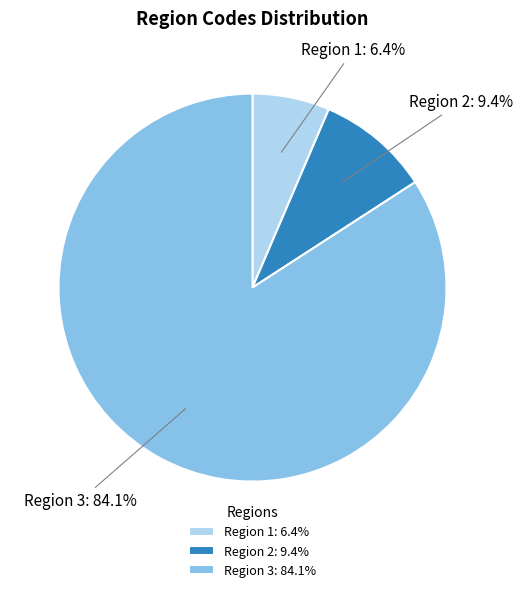

To the nearest percent, what percentage of the pie is Region 1?

6%